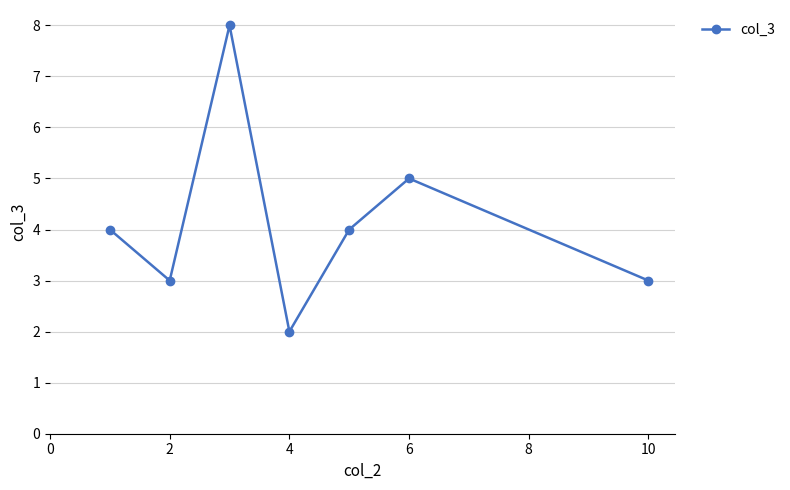

What is the value of the 2nd point from the left?

3